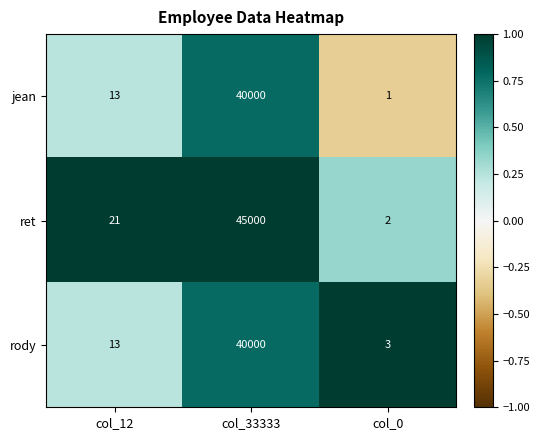

Between col_12 and col_33333, which series saw the biggest shift?

ret